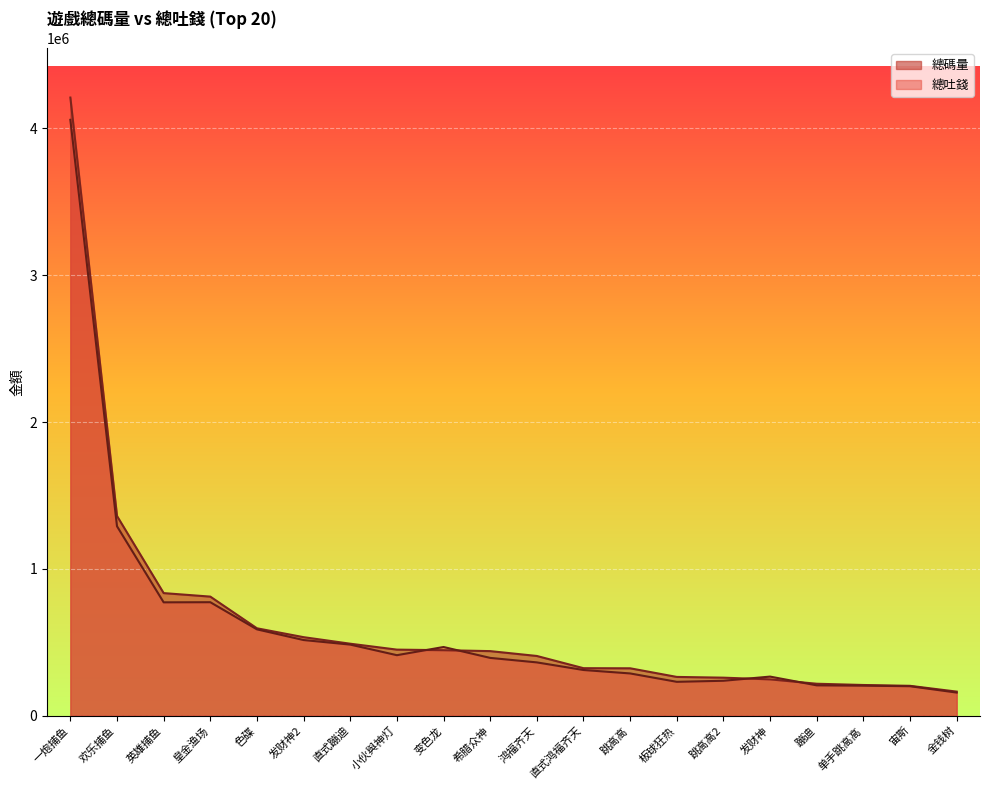

True or false: 總碼量 has a value of 269215.1 at 鸿福齐天.

False